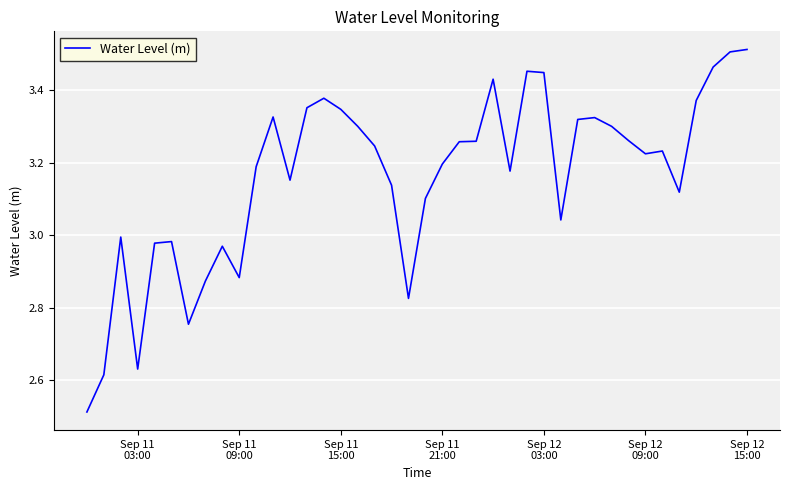

How many lines are shown in the chart?

1